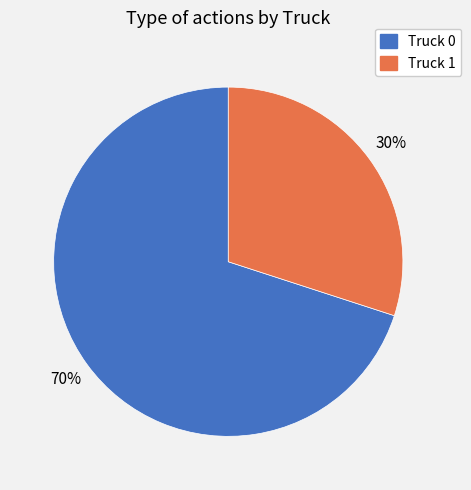

Does Truck 0 account for over 50% of the chart?

Yes